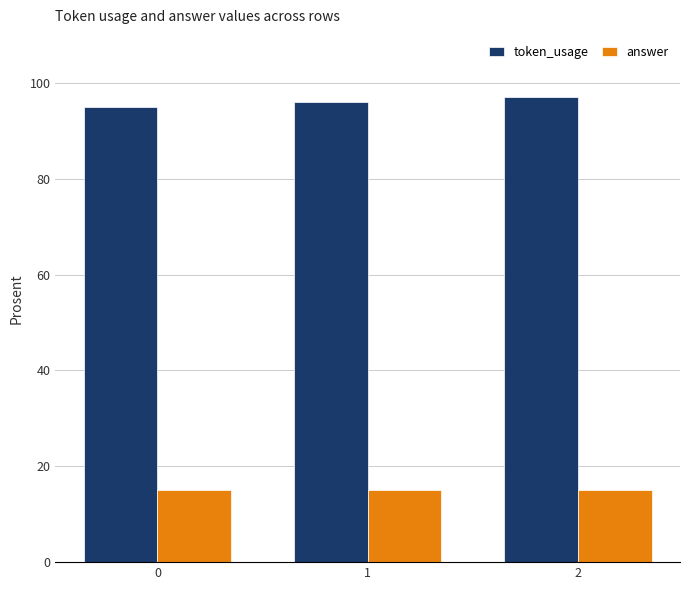

At which category does the chart reach its peak across all series?

2